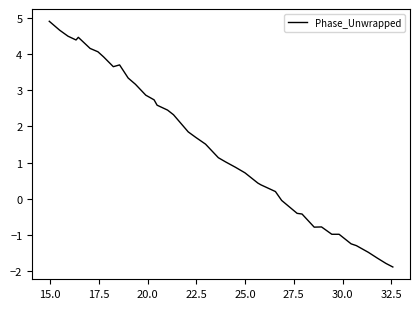

What is the difference between the maximum and minimum values?

6.8